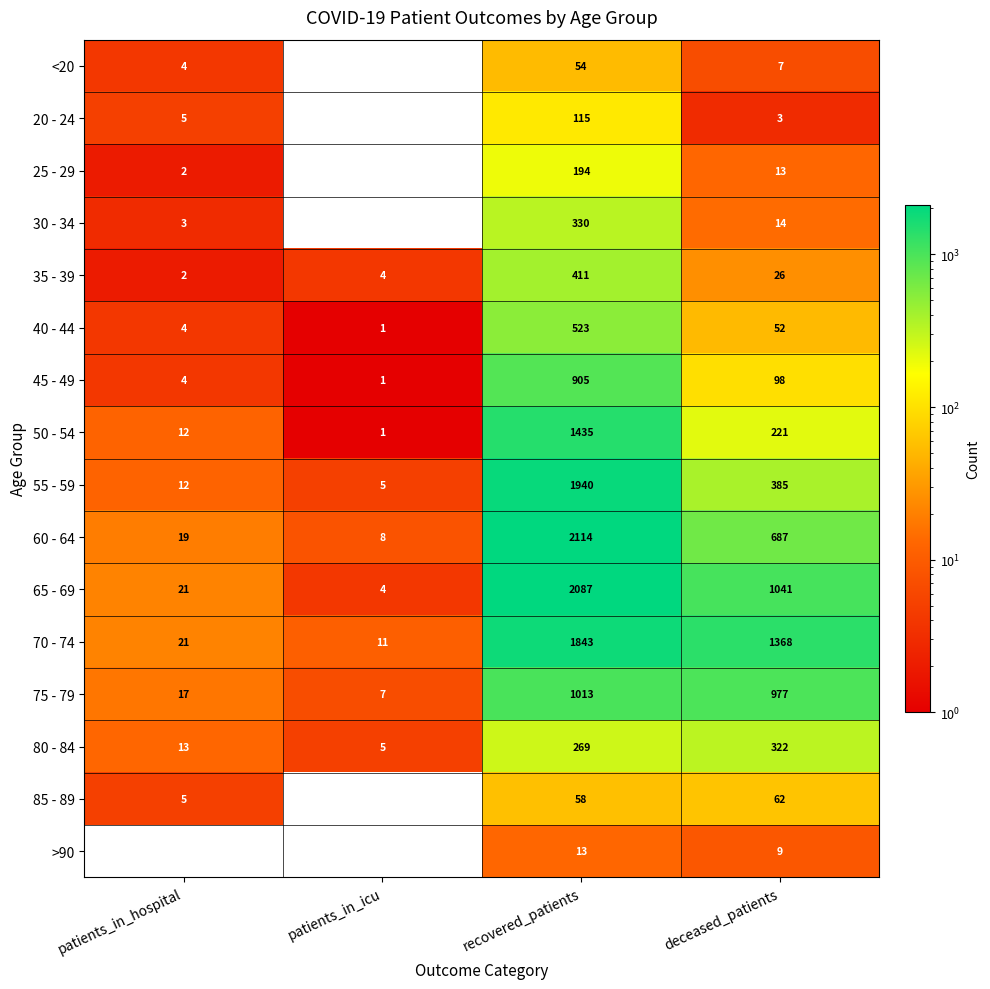

What is the maximum value shown in the chart?

2114